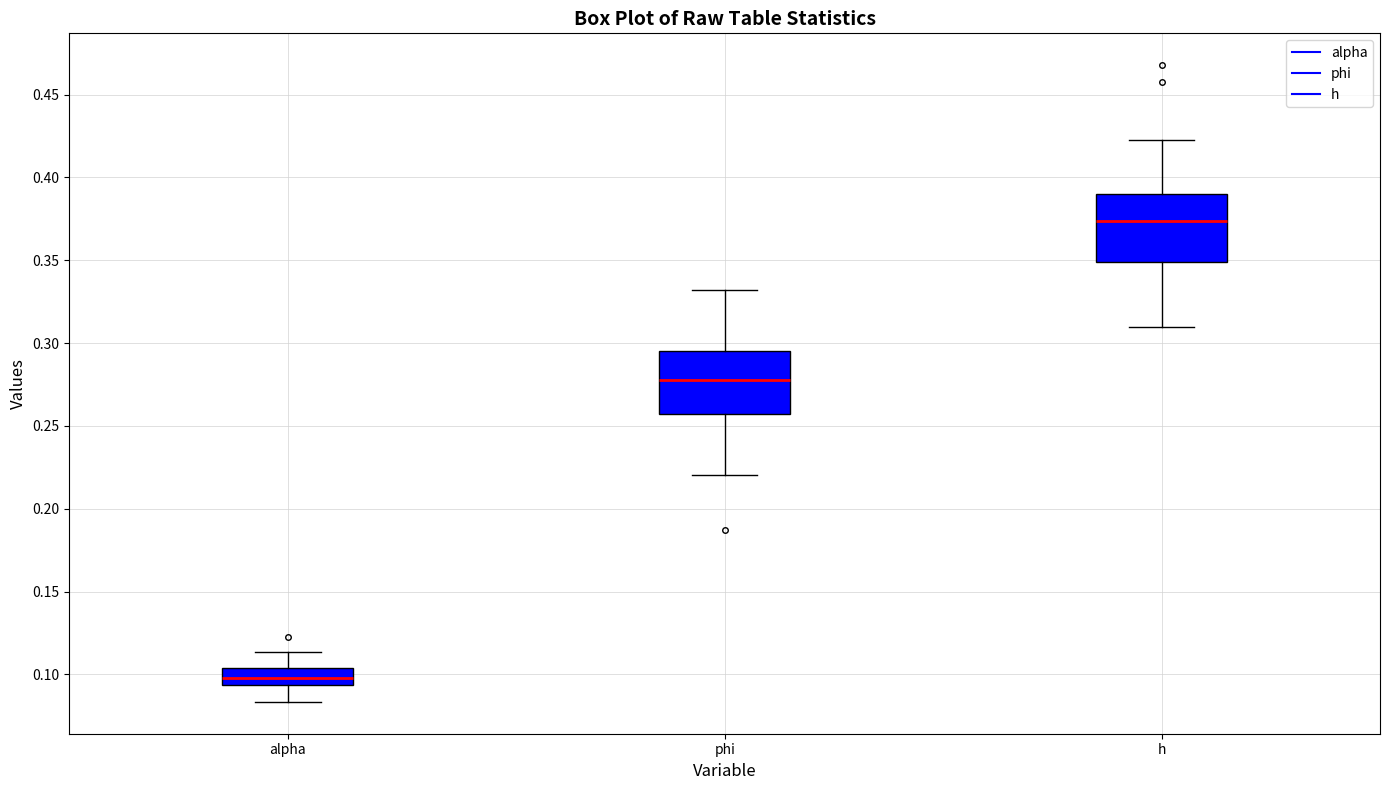

Where does the median line of the box for phi sit on the y-axis? The values are not printed on the chart, so give them approximately, as read against the axis.

0.280